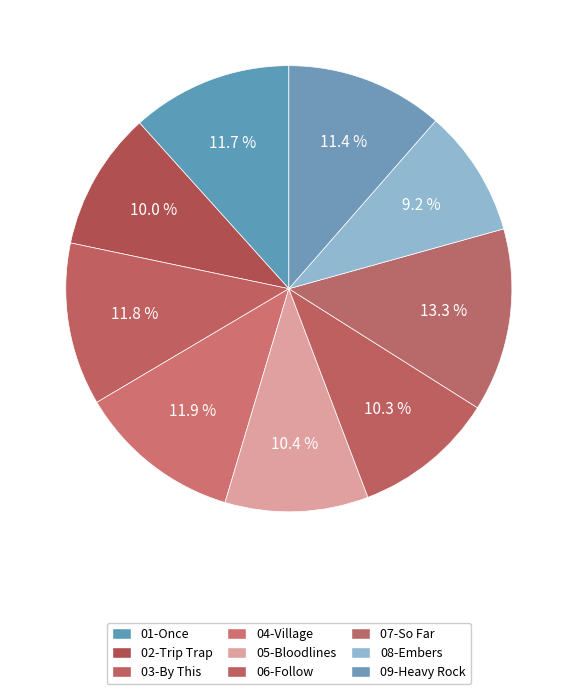

Does any single category account for the majority?

No